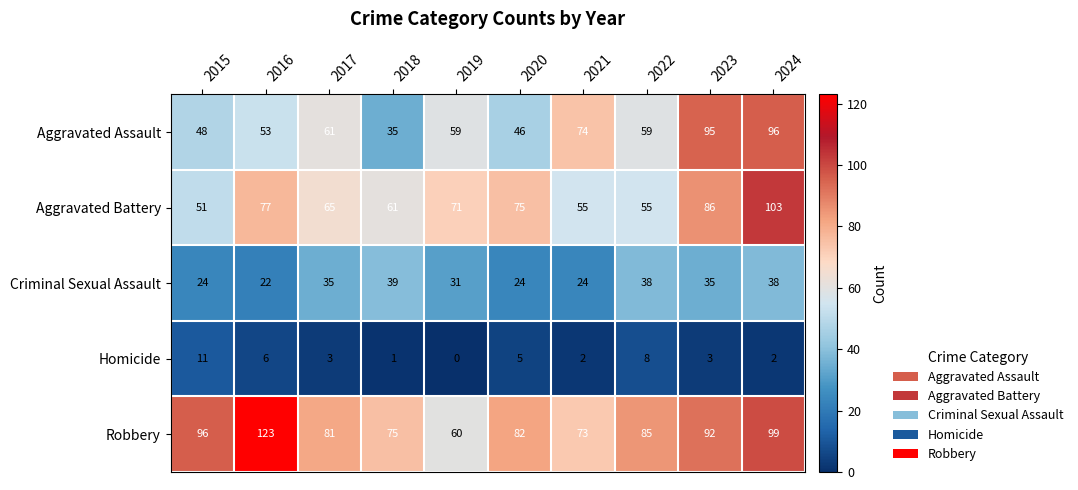

The value of Robbery at 2018 is 75. True or false?

True